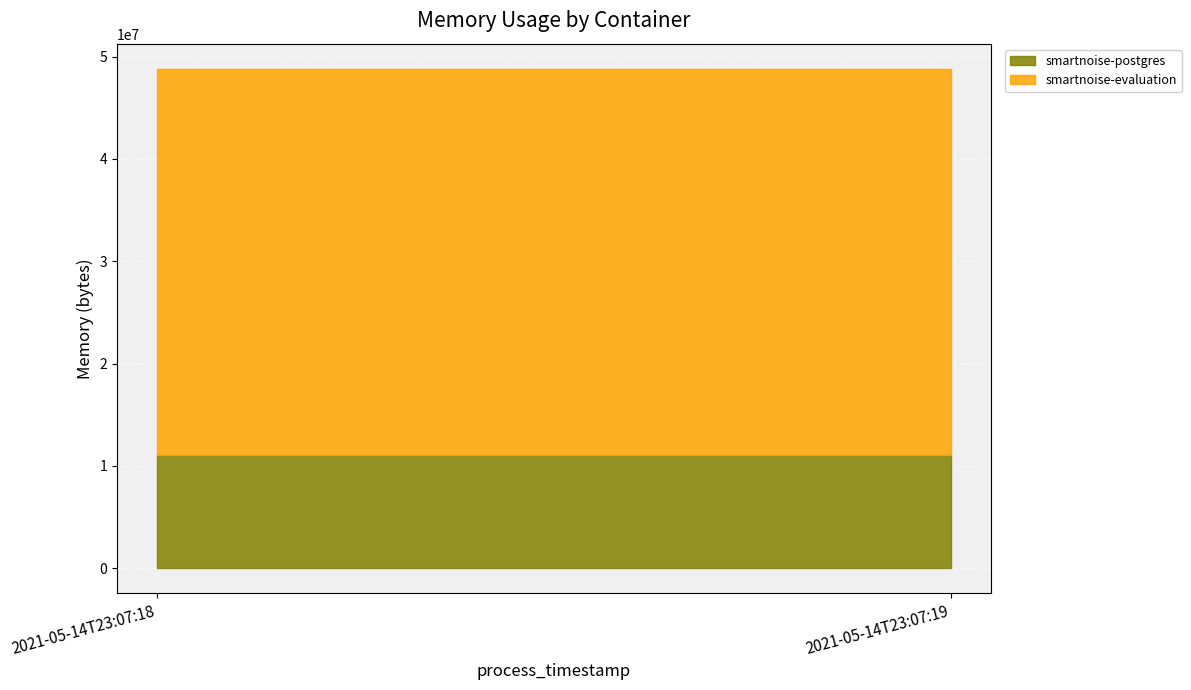

Reading left to right, transcribe all the data shown in this chart.

smartnoise-postgres: 11112448	11112448
smartnoise-evaluation: 37707776	37707776